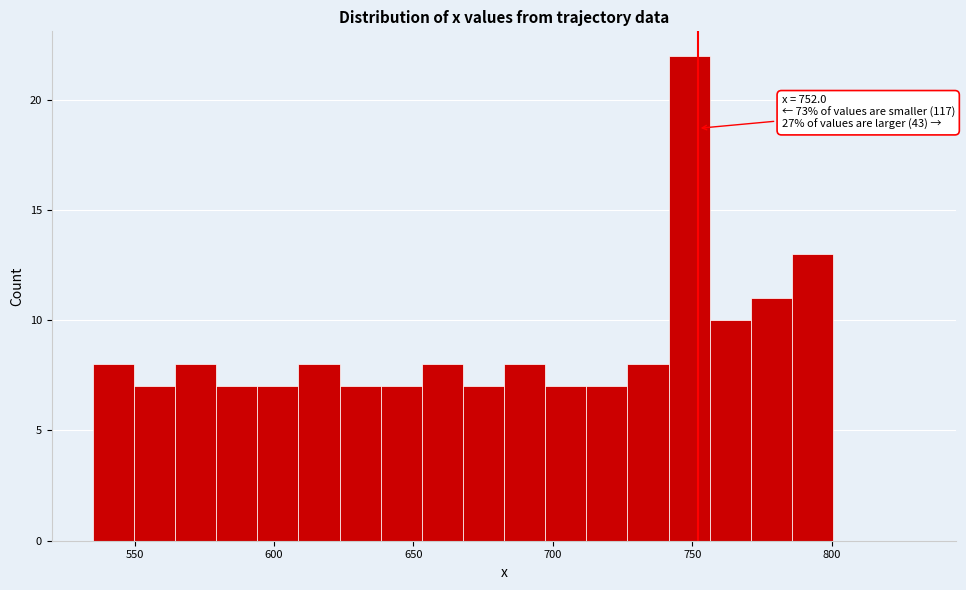

Around what value on the x-axis is the tallest bar? Give the approximate position of its centre, as read against the axis.

750